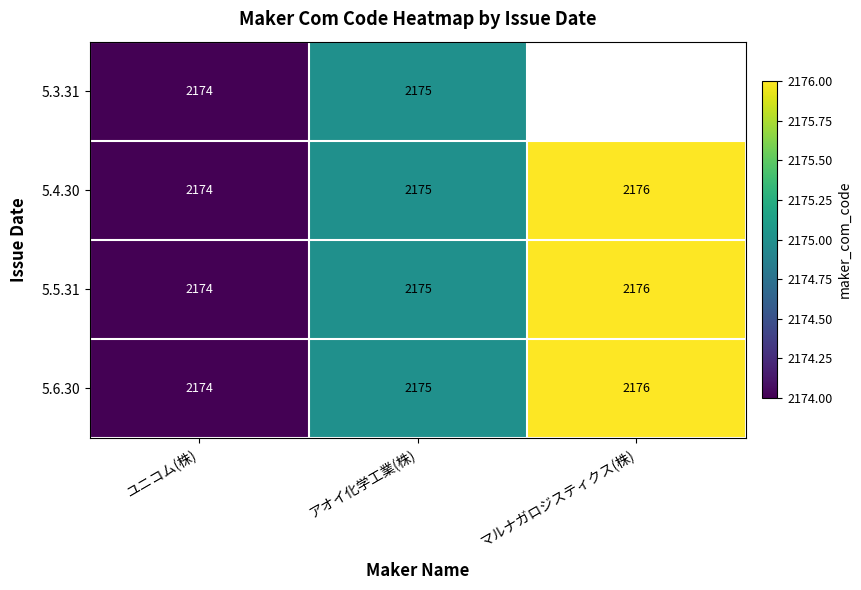

What is the sum of the 5.3.31 values at ユニコム(株) and アオイ化学工業(株)?

4349